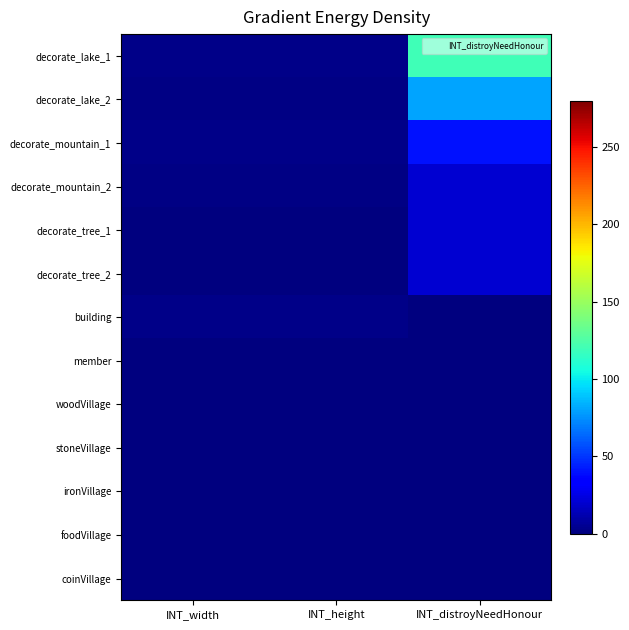

Which category has the lowest value across all series?

INT_distroyNeedHonour